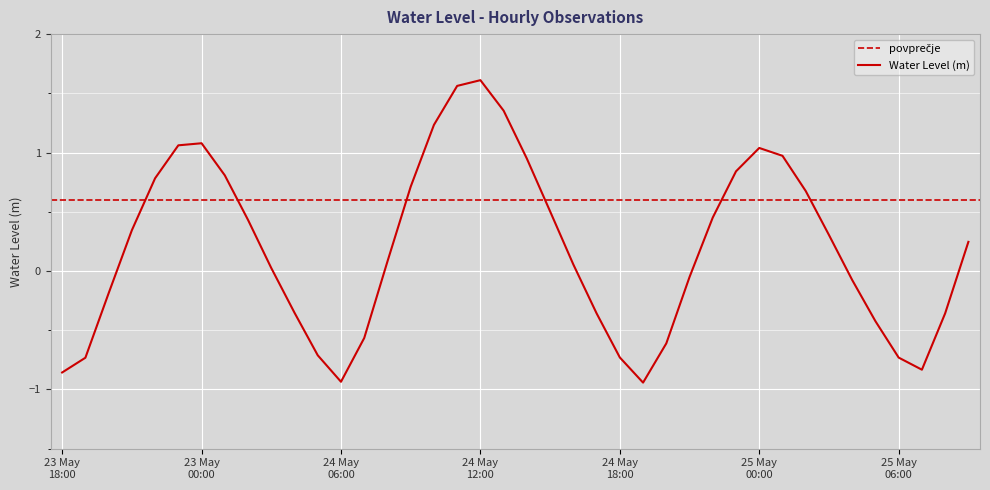

What is the minimum value shown in the chart?

-0.9